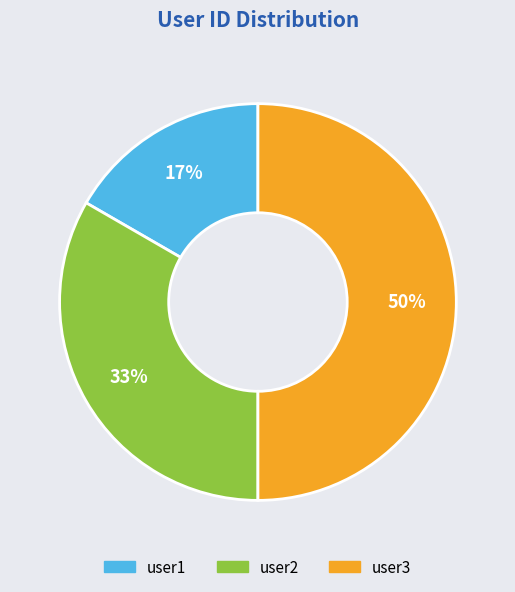

To the nearest percent, what percentage of the pie is user3?

50%